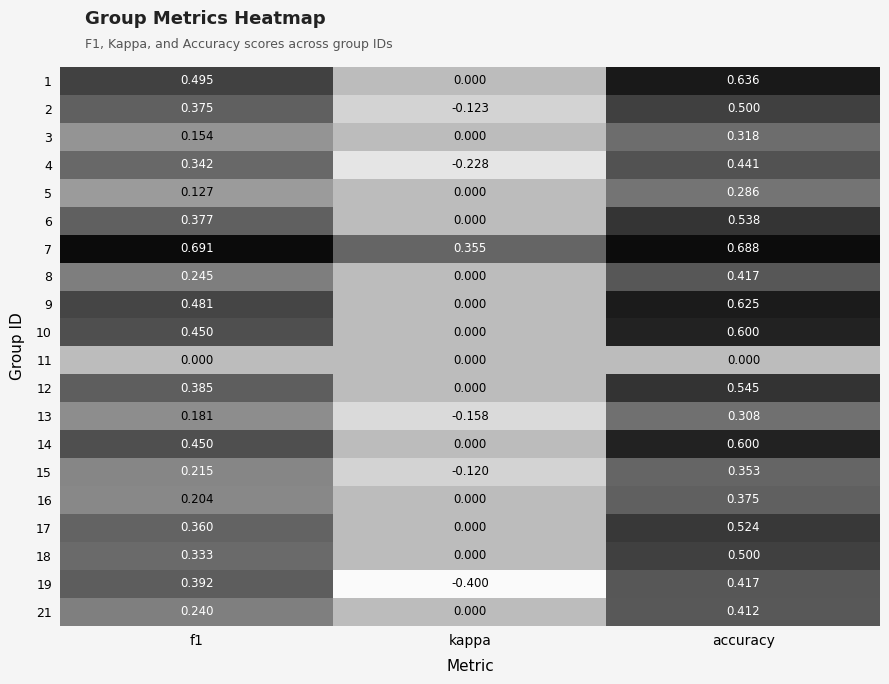

Which category has the highest value in the 17 series?

accuracy